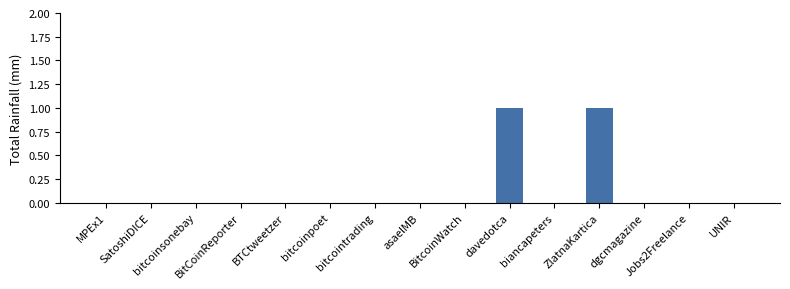

What is the change in value from SatoshiDICE to davedotca?

+1